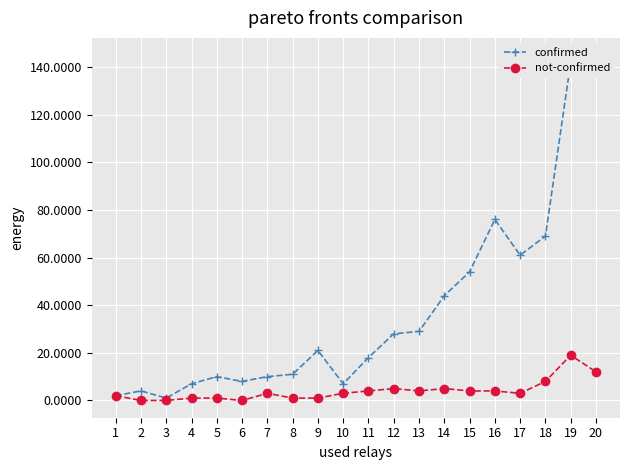

Which series has the largest total across all categories?

confirmed